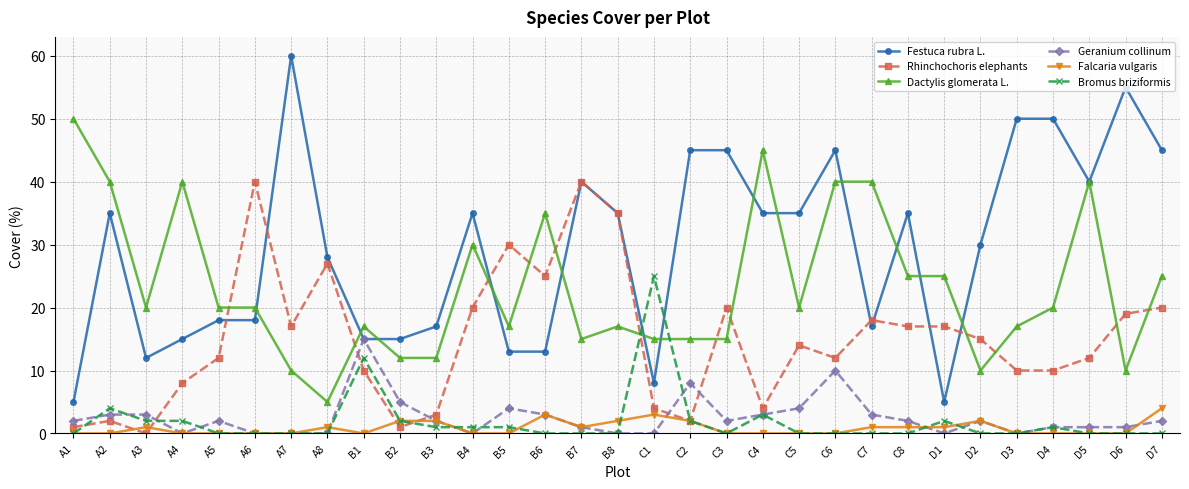

What is the label of the 6th point from the right?

D2